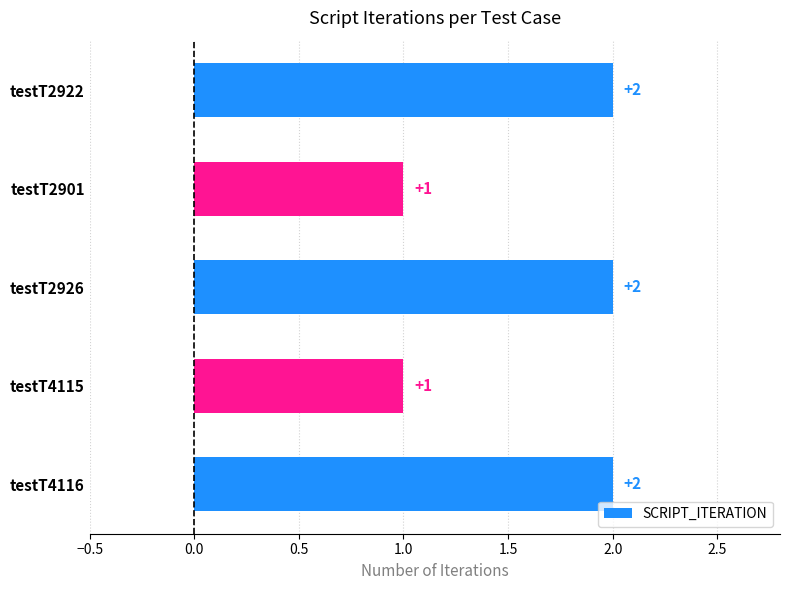

The value at testT2922 is 1. True or false?

False